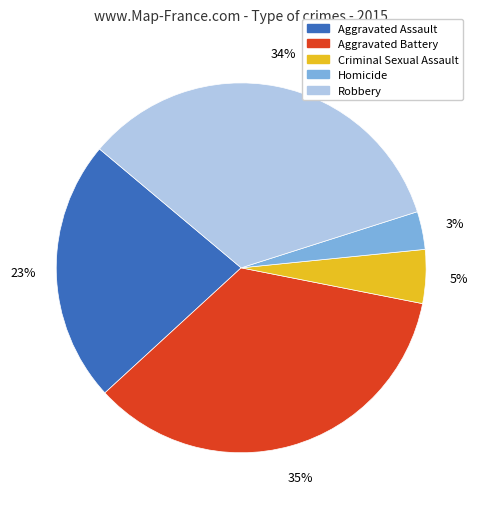

Between Robbery and Criminal Sexual Assault, which is larger?

Robbery